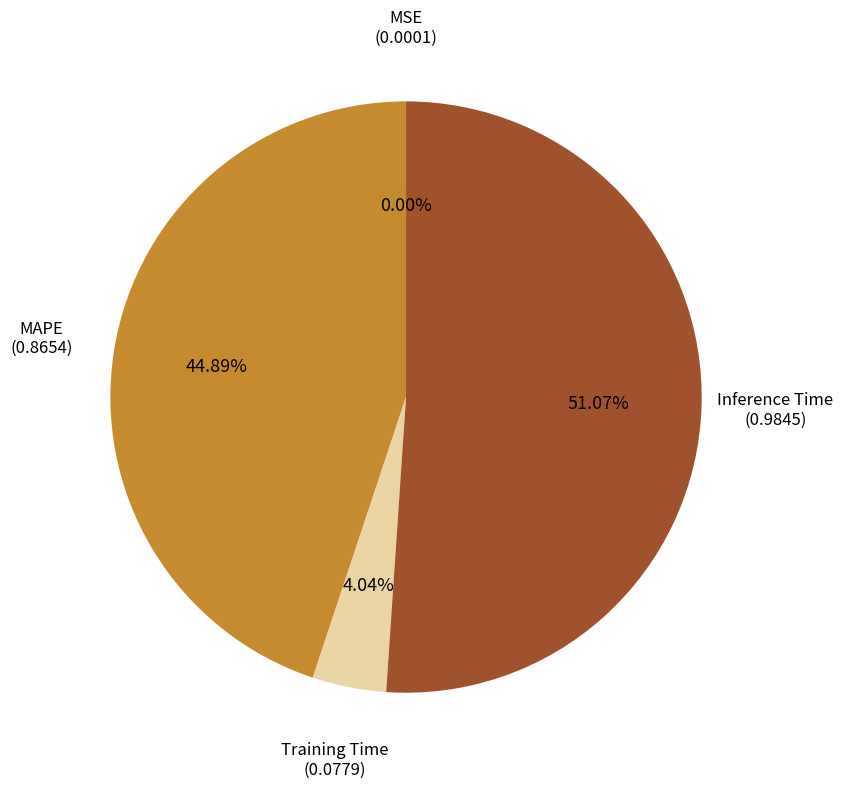

To the nearest percent, what percentage of the pie is MAPE?

45%